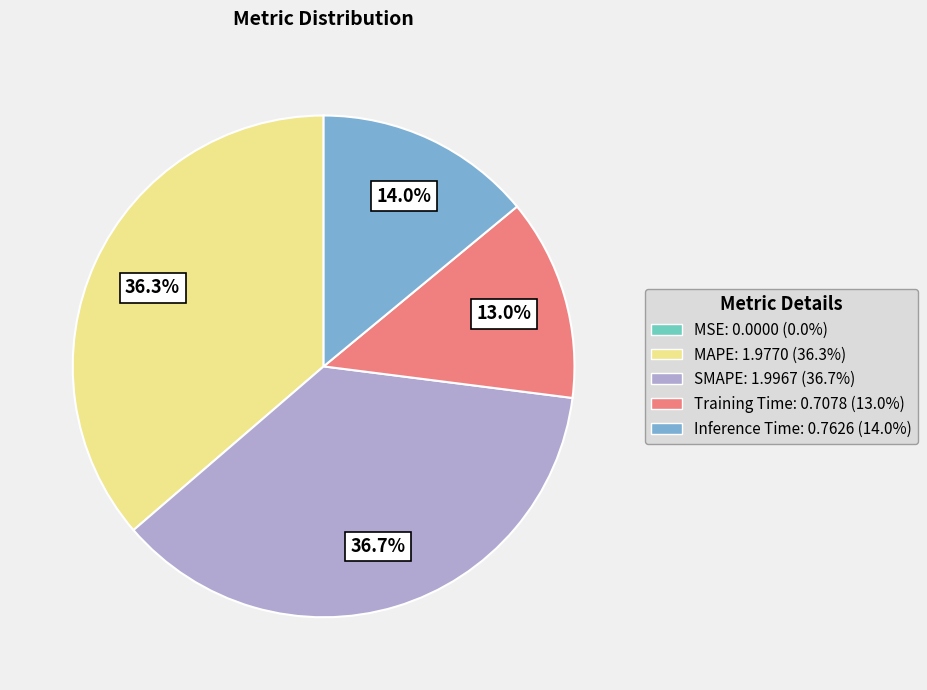

To the nearest percent, what is the average slice percentage?

20%